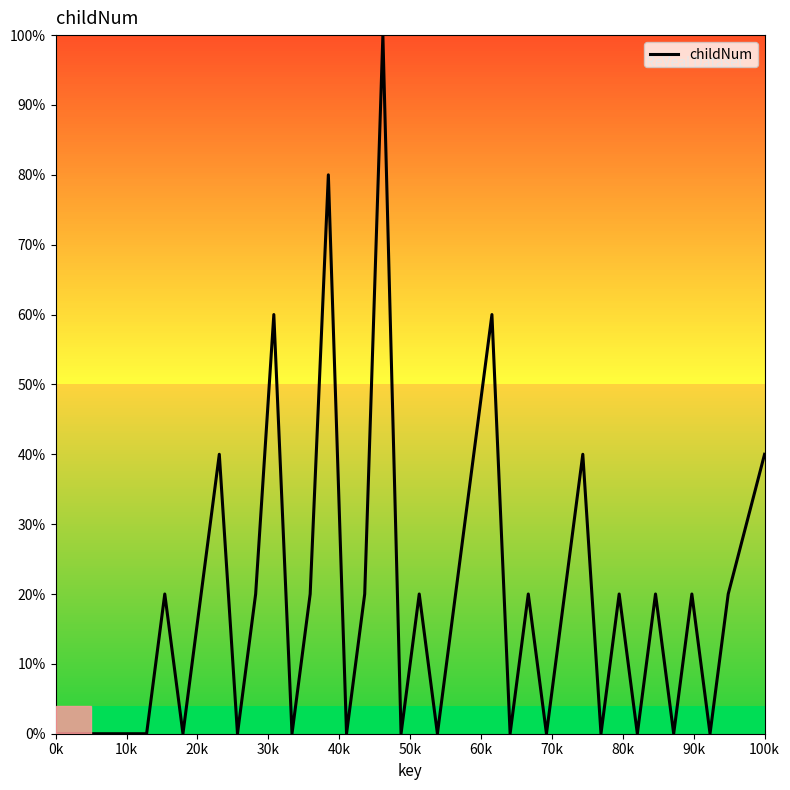

Reading left to right, transcribe all the data shown in this chart.

0	0	0	0	0	0	20	0	20	40	0	20	60	0	20	80	0	20	100	0	20	0	20	40	60	0	20	0	20	40	0	20	0	20	0	20	0	20	40